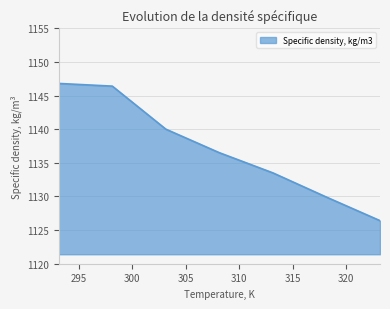

What is the smallest value displayed?

1126.4